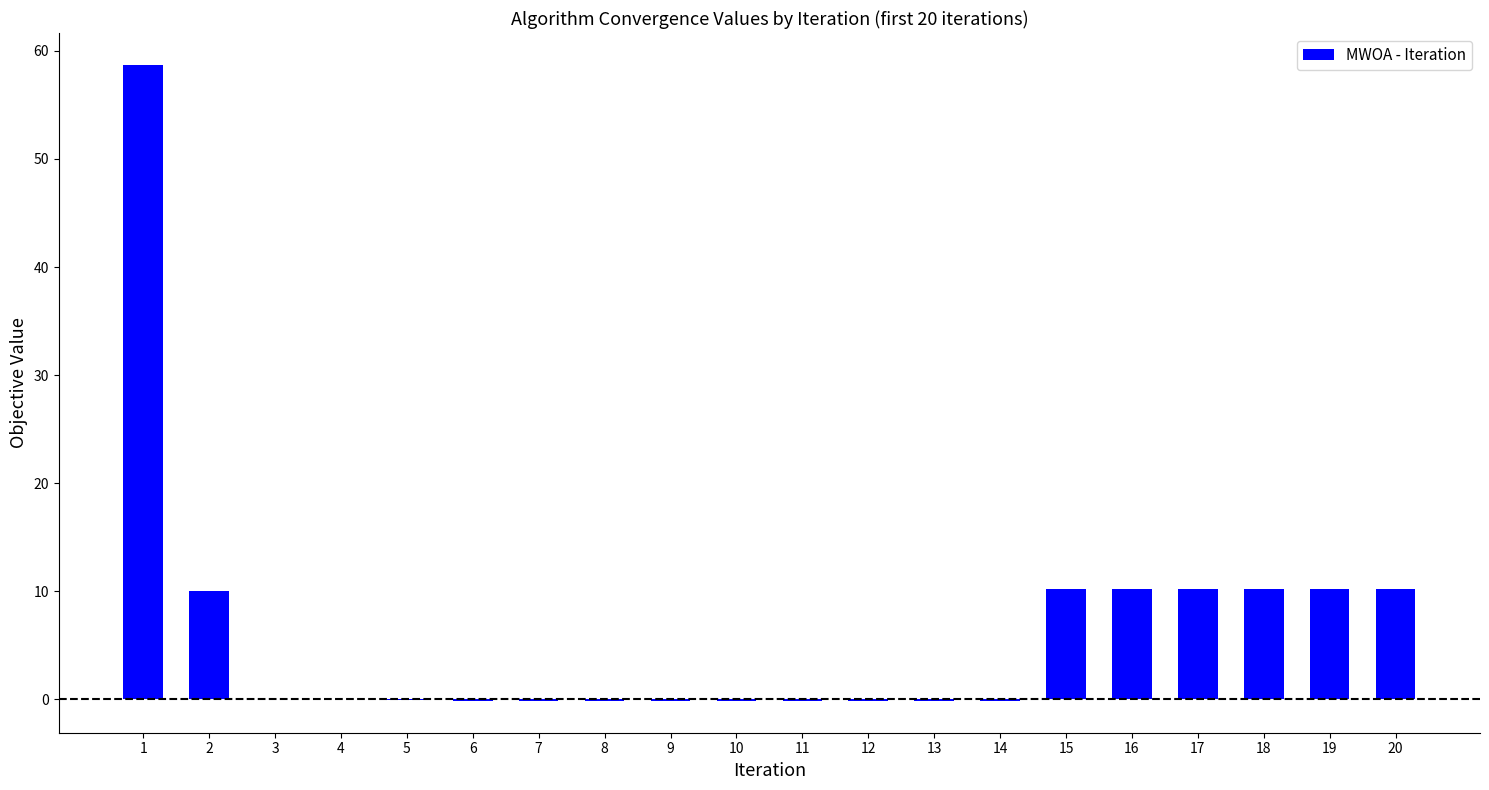

The value at 19 is 10.2. True or false?

True